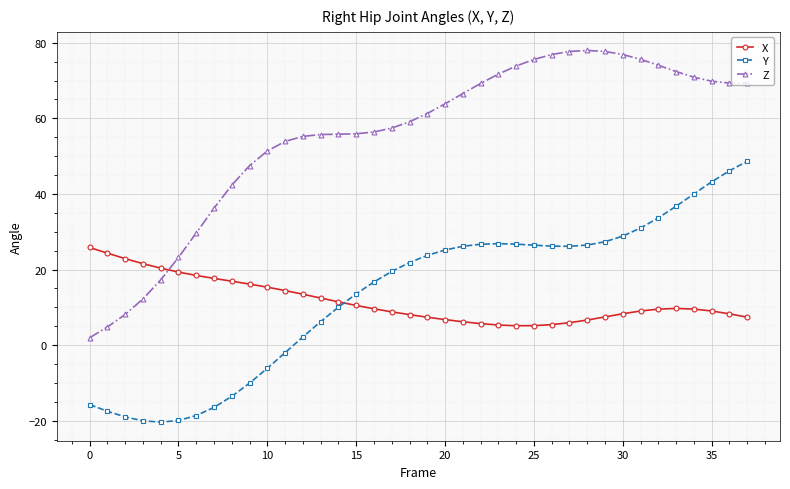

What is the sum of all Y values?

507.0